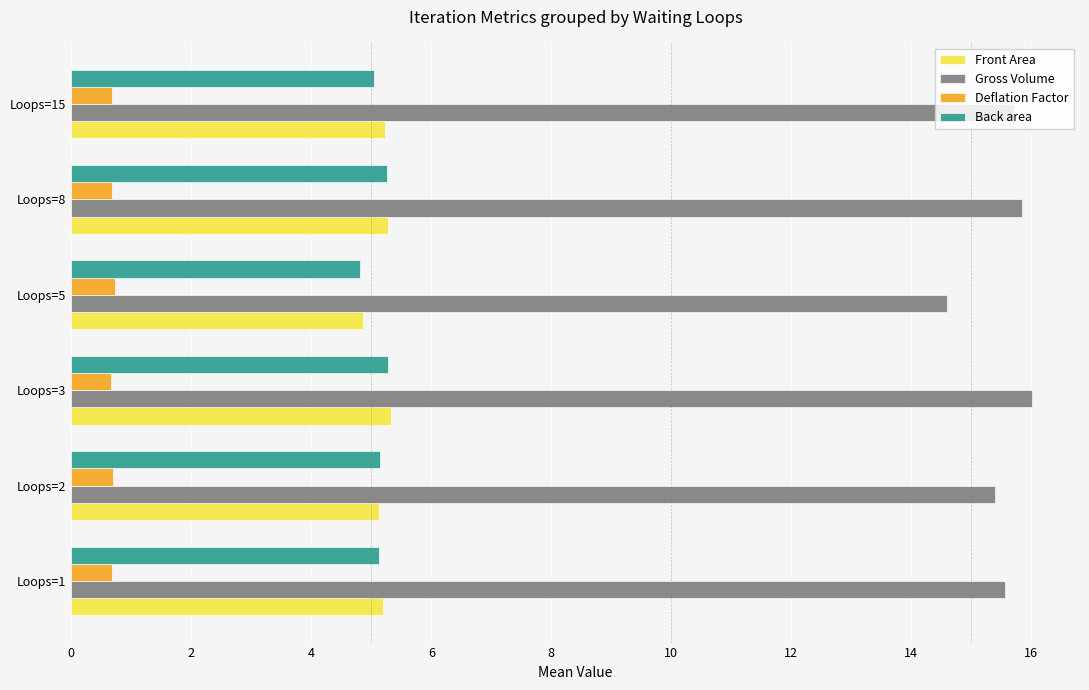

What is the average value of the Gross Volume series?

15.5